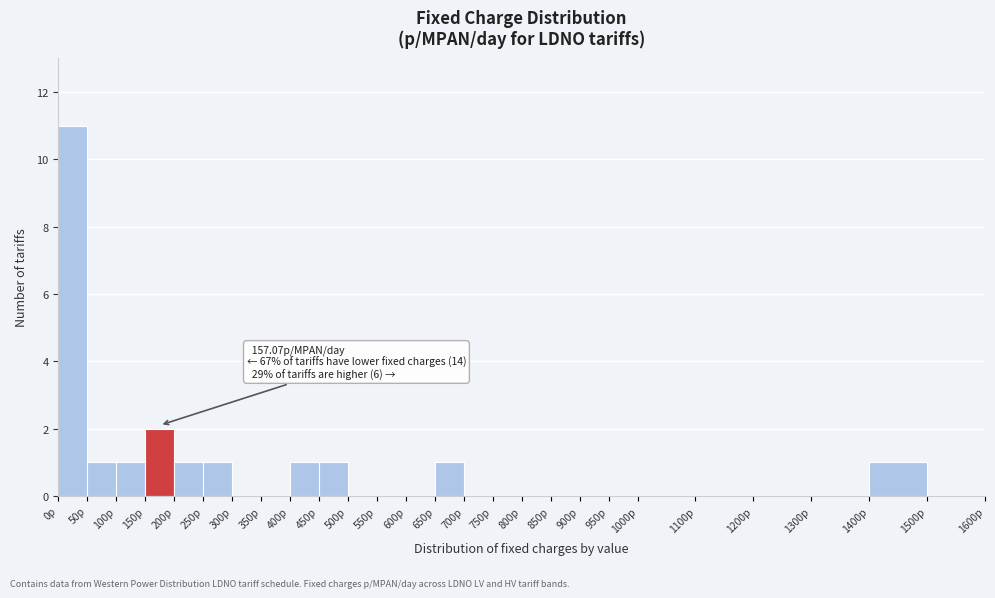

Which range on the x-axis has the tallest bar?

0 to 50